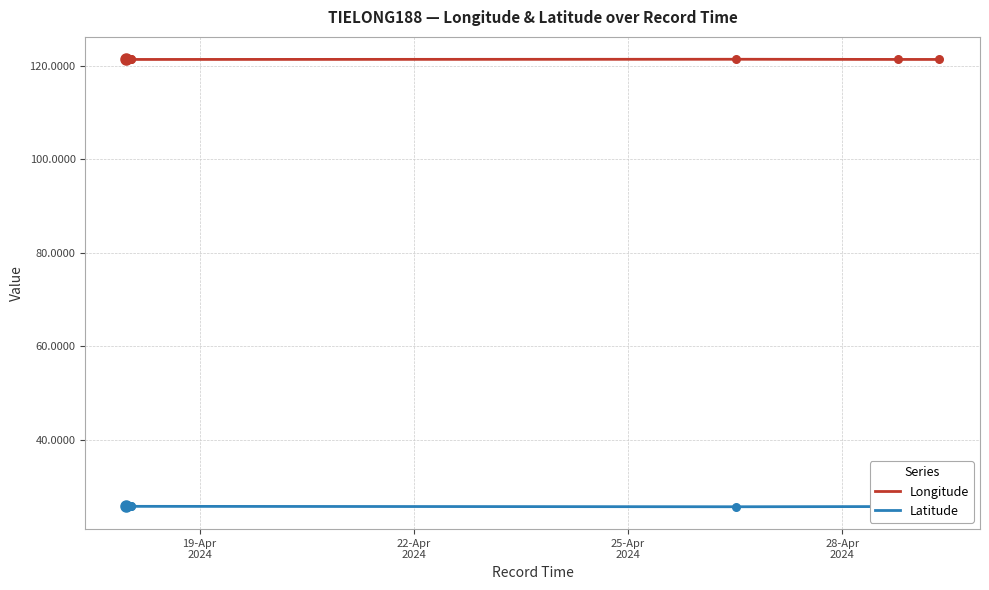

What are all the series names shown in the legend?

Longitude, Latitude